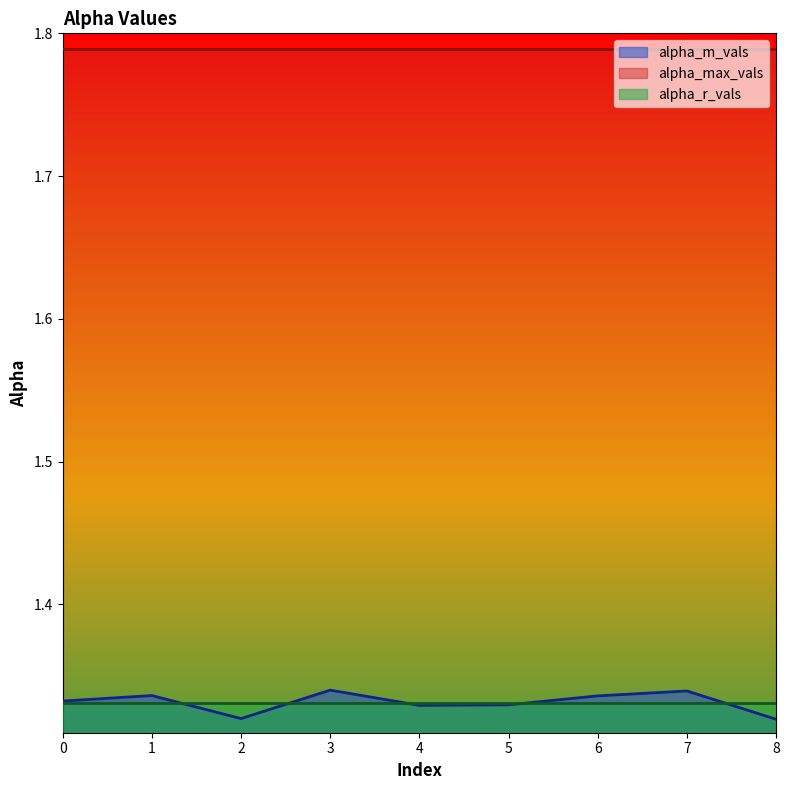

Does the chart display data point markers on the line(s)?

No